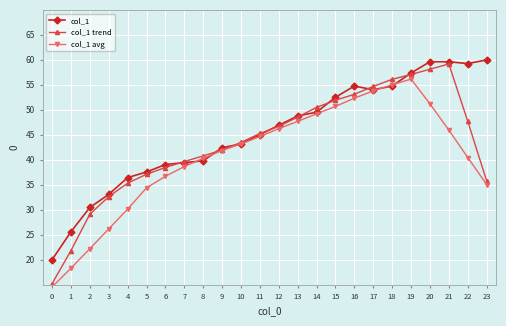

Which series has the widest spread of values?

col_1 trend